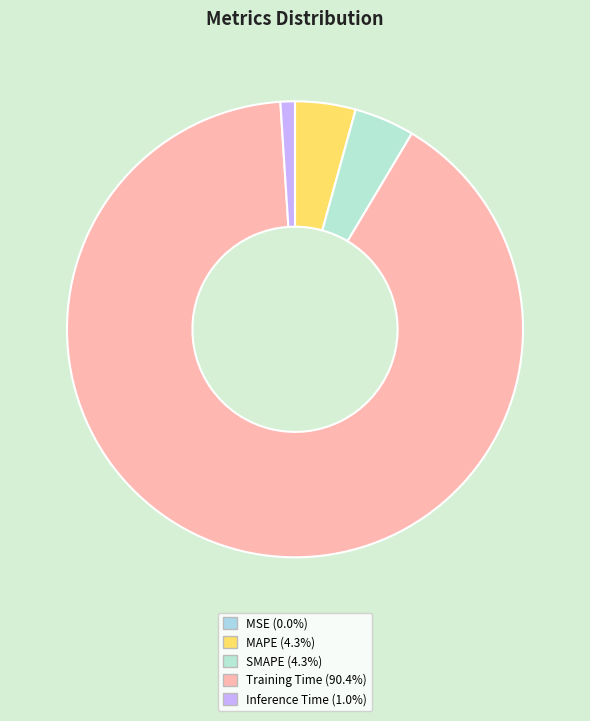

Which category has the biggest portion of the pie?

Training Time